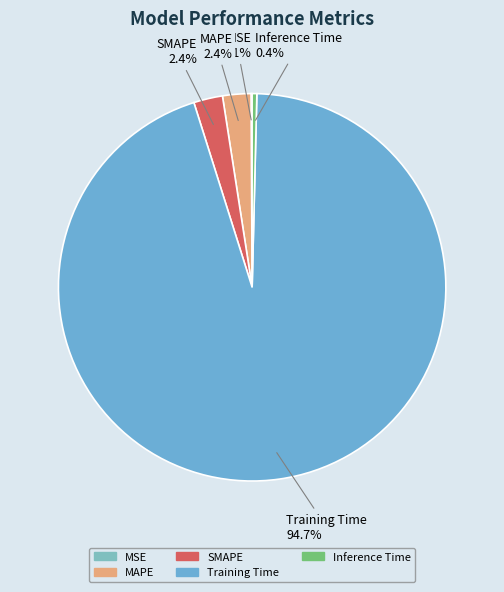

Is the sum of MAPE and Training Time greater than half?

Yes